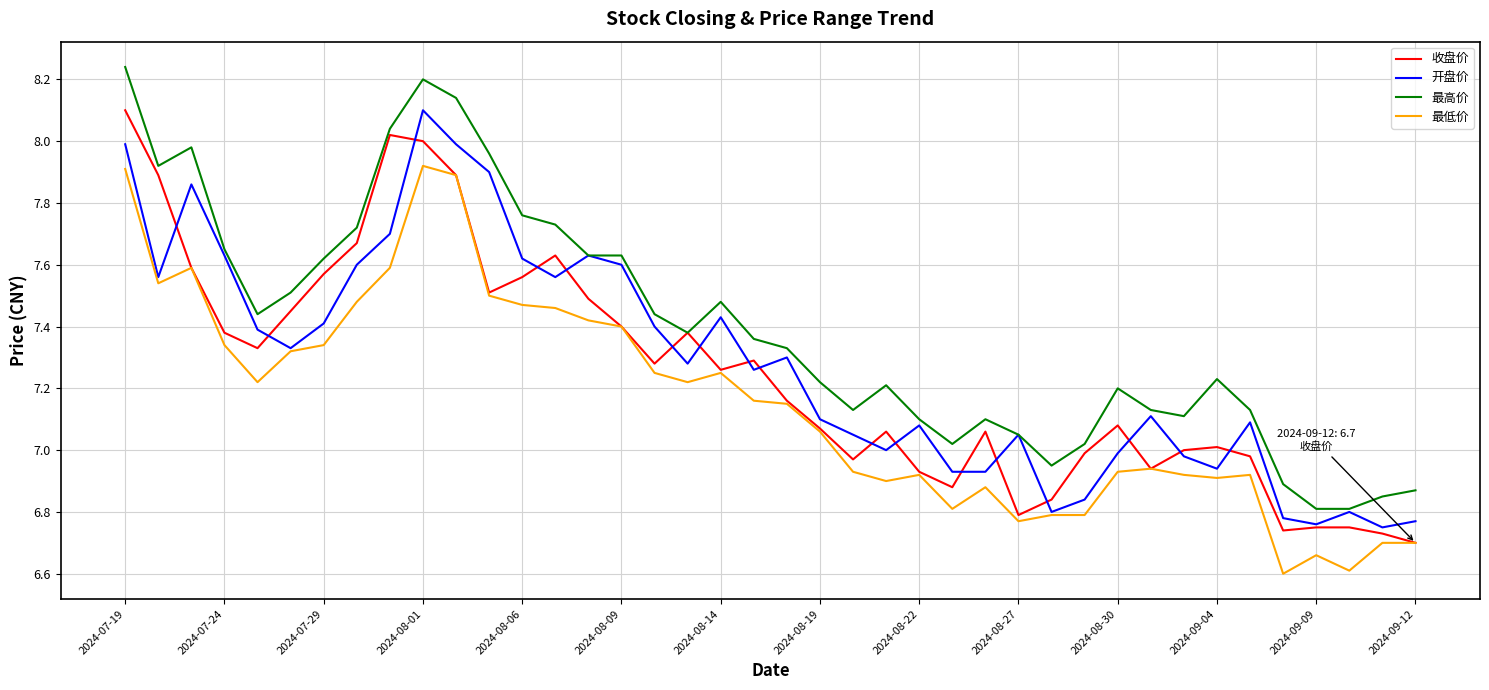

True or false: 最低价 and 开盘价 cross at least once.

False